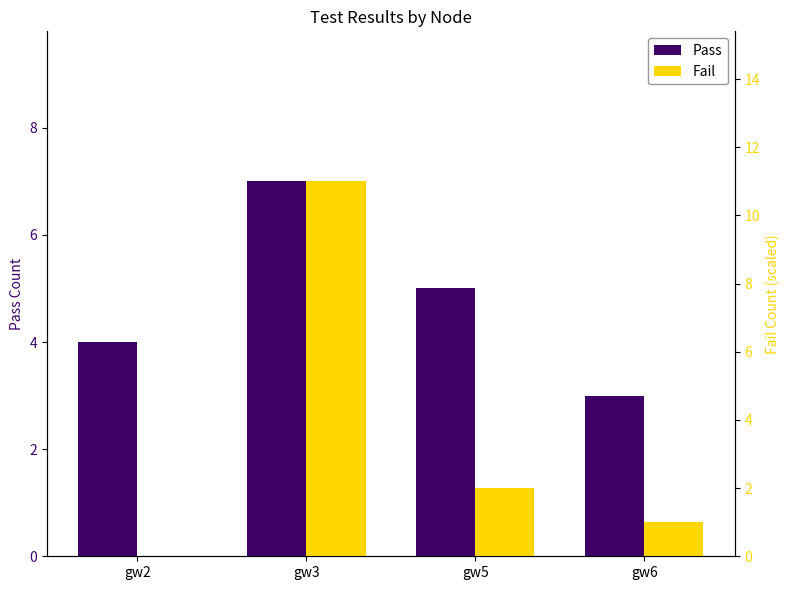

What is the total value across all series at gw6?

4